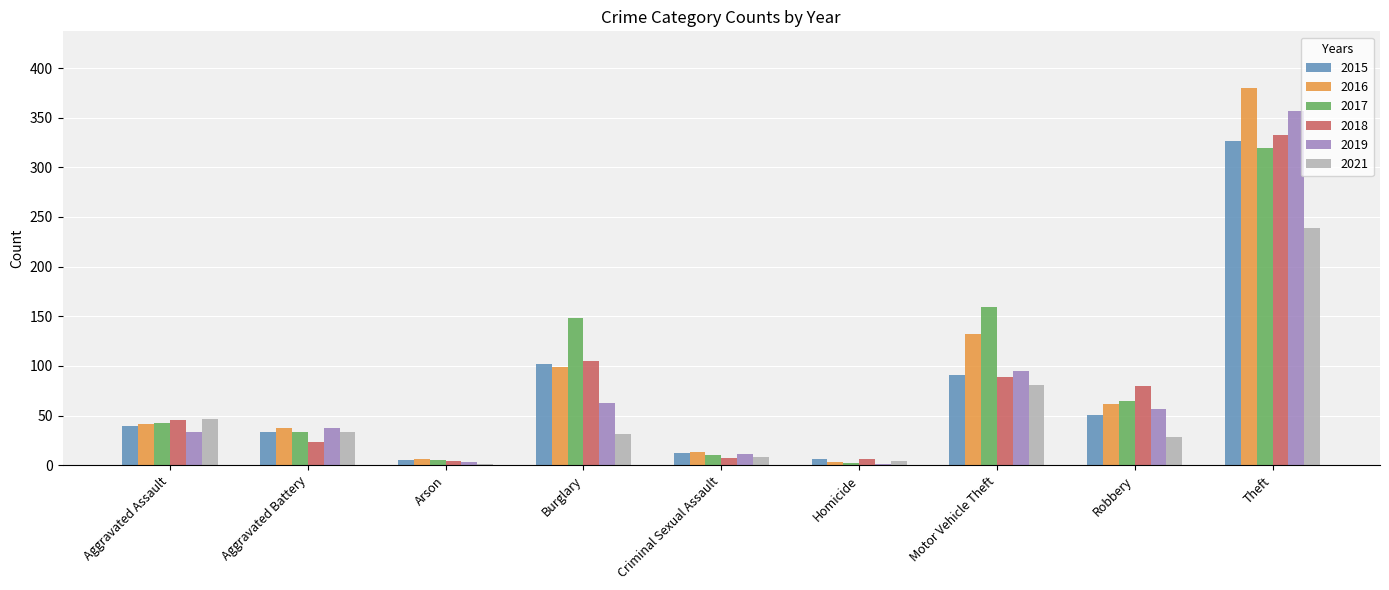

Does the chart contain stacked bars?

No